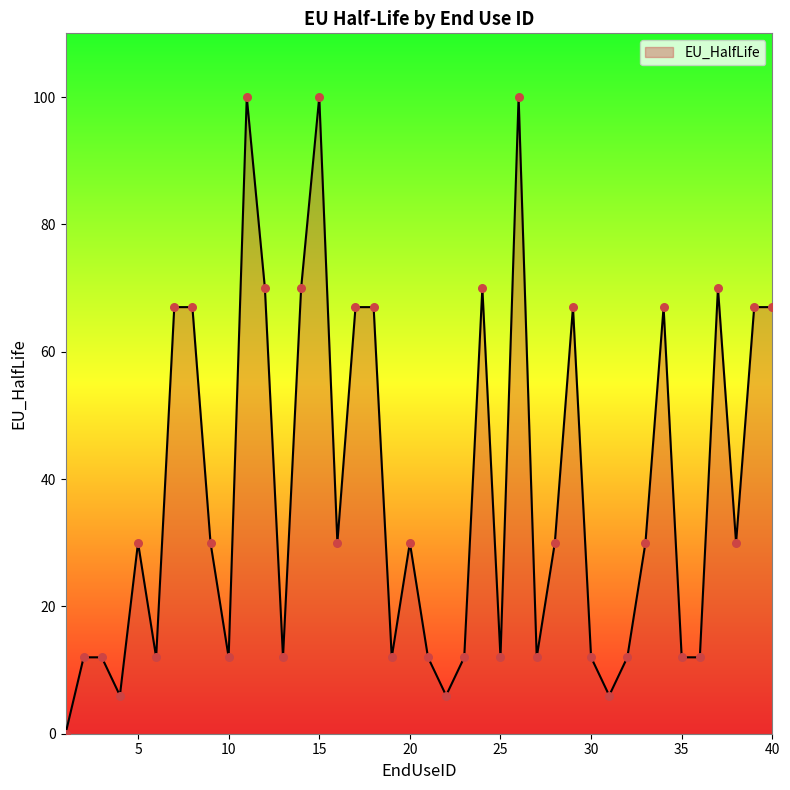

What is the greatest value displayed?

100